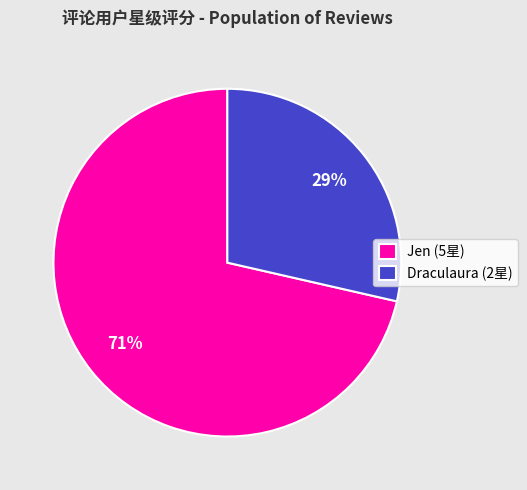

Combined, do Draculaura (2星) and Jen (5星) account for over 50%?

Yes